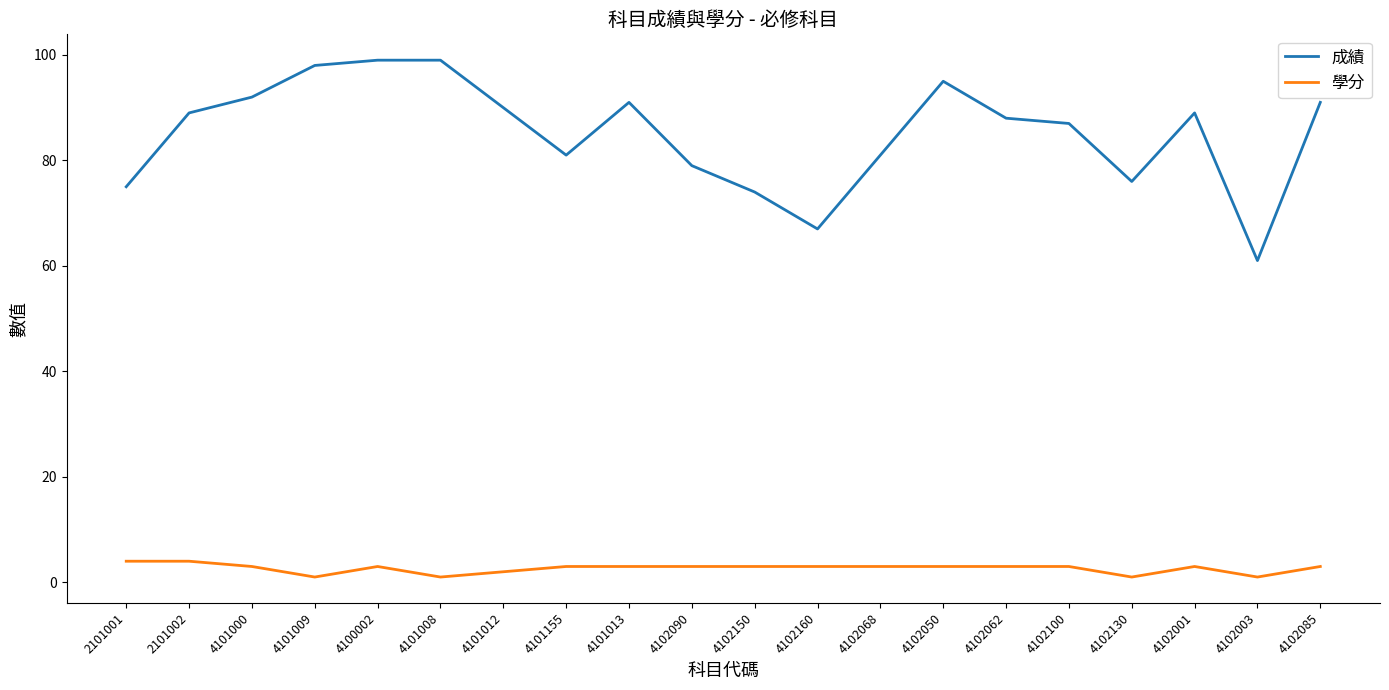

What is the greatest value displayed?

99